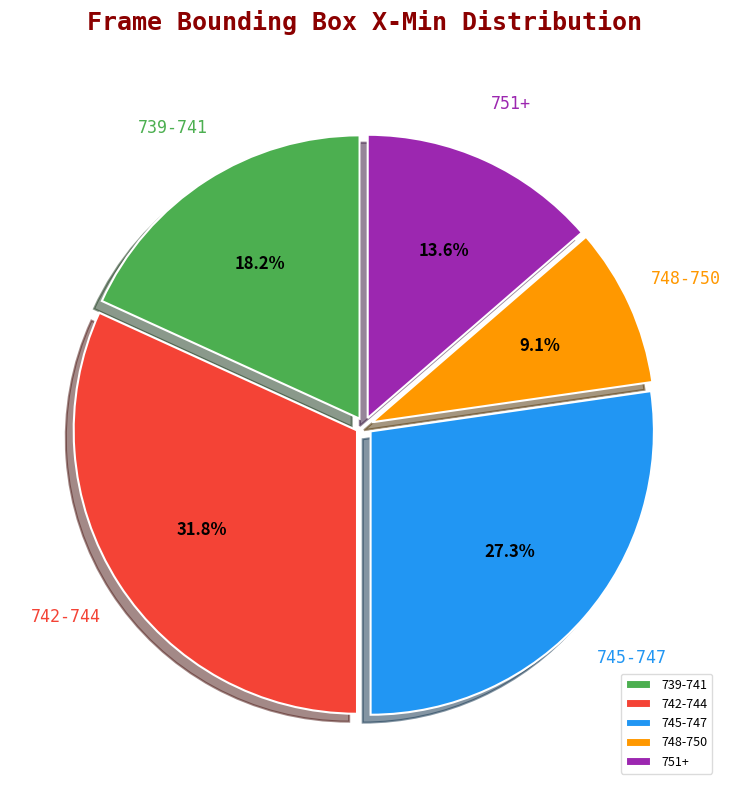

Does 748-750 account for over 50% of the chart?

No